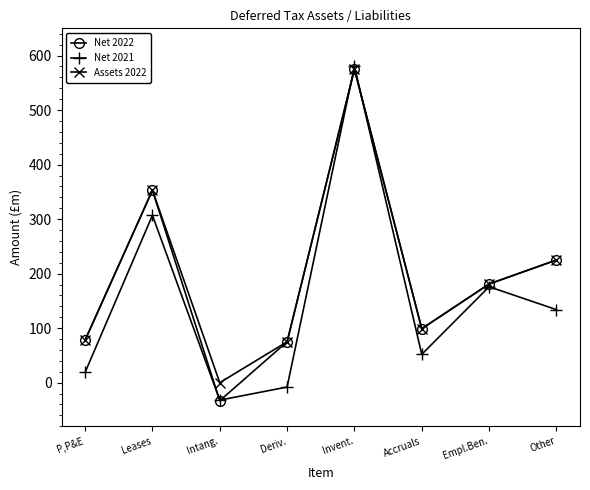

What is the total value across all series at Accruals?

250